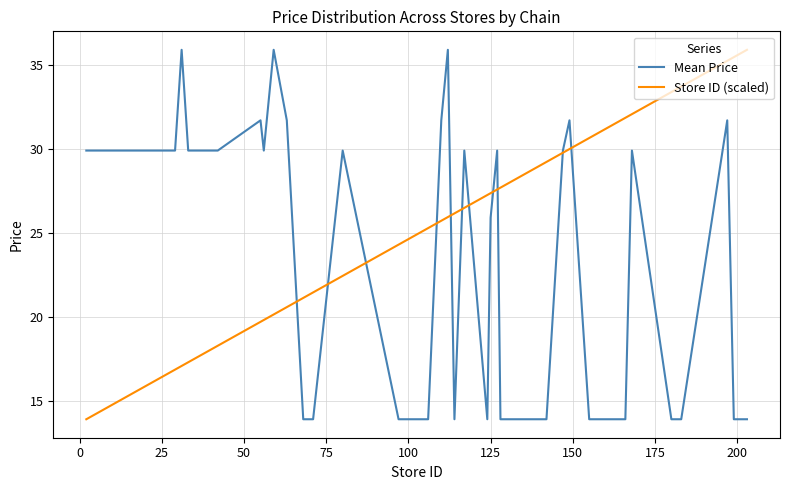

What is the maximum value shown in the chart?

35.9